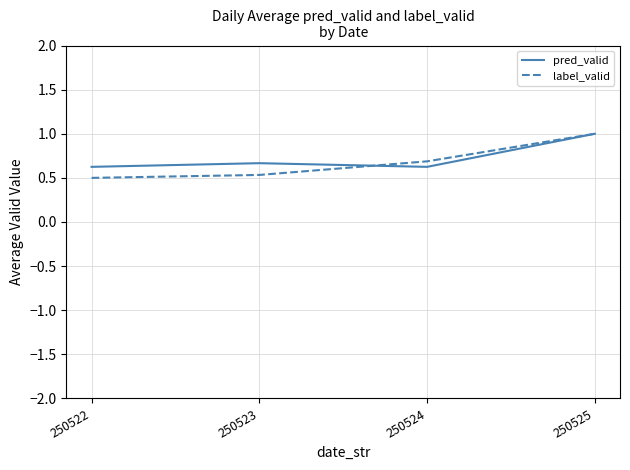

At which category is the sum across all series the highest?

250525